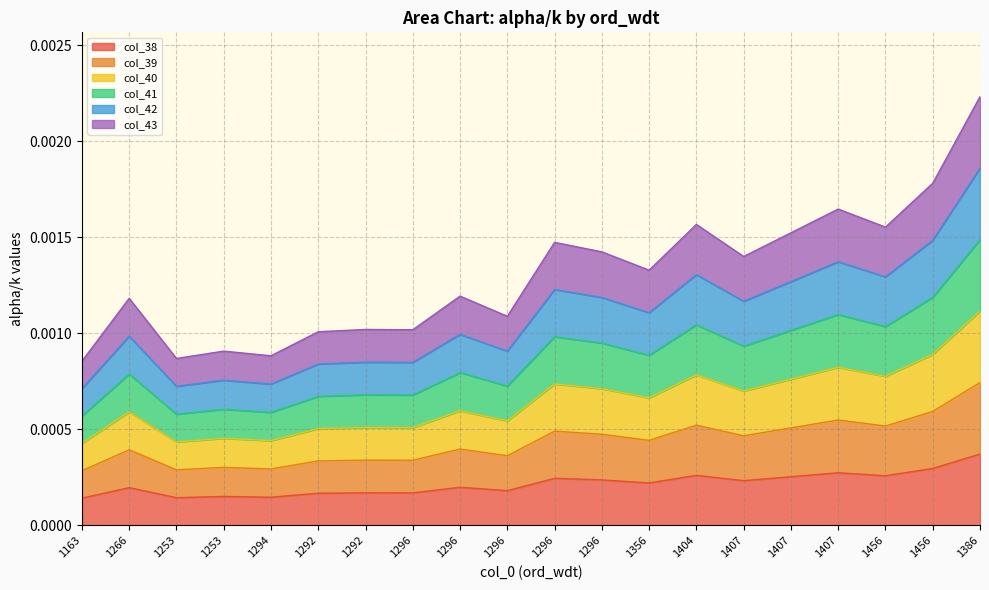

Rank the series by their average value, from highest to lowest.

col_43, col_42, col_41, col_40, col_39, col_38